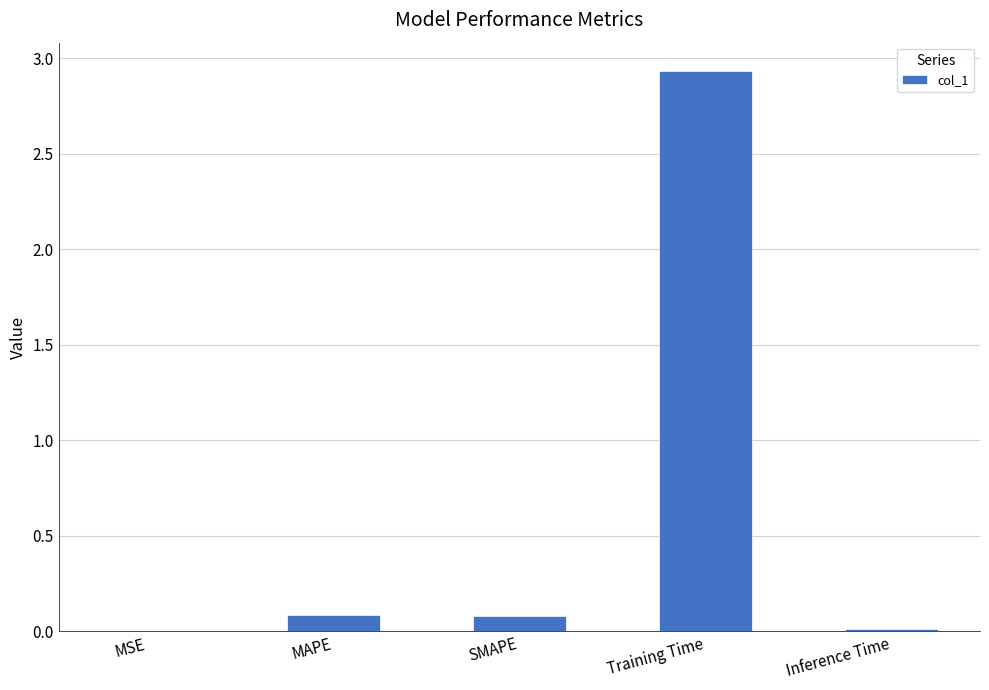

Between SMAPE and Training Time, which is larger?

Training Time